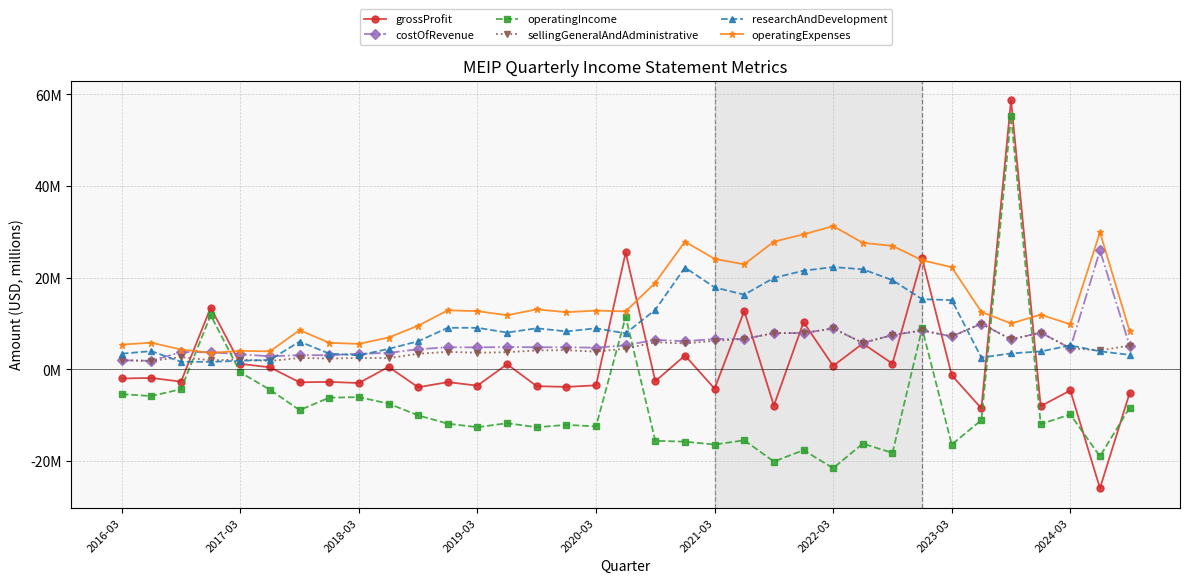

Reading left to right, list all the values displayed in this chart.

grossProfit: -2.0	-1.9	-2.7	13.5	1.2	0.4	-2.8	-2.7	-3.0	0.5	-3.9	-2.8	-3.5	1.1	-3.7	-3.8	-3.5	25.5	-2.6	3.0	-4.2	12.7	-7.9	10.3	0.8	5.6	1.2	24.2	-1.3	-8.5	58.8	-8.0	-4.6	-25.9	-5.2
costOfRevenue: 2.0	1.9	3.8	3.7	3.3	2.8	3.1	3.1	3.4	3.6	4.4	4.8	4.8	4.9	4.8	4.8	4.7	5.3	6.4	6.1	6.6	6.6	7.9	7.9	8.9	5.8	7.5	8.5	7.2	10.0	6.5	8.0	4.6	25.9	5.2
operatingIncome: -5.4	-5.8	-4.3	11.8	-0.7	-4.4	-8.9	-6.2	-6.1	-7.5	-10.0	-11.8	-12.6	-11.7	-12.6	-12.1	-12.4	11.5	-15.6	-15.8	-16.4	-15.5	-20.1	-17.6	-21.6	-16.2	-18.2	8.9	-16.4	-11.1	55.3	-11.9	-9.8	-19.0	-8.4
sellingGeneralAndAdministrative: 2.0	1.8	2.7	2.0	2.2	1.8	2.5	2.4	2.5	2.5	3.4	3.8	3.6	3.7	4.1	4.2	3.9	4.5	5.9	5.7	6.2	6.6	7.9	7.9	8.9	5.8	7.5	8.5	7.2	10.0	6.5	8.0	4.6	4.1	5.2
researchAndDevelopment: 3.4	4.0	1.6	1.6	1.9	2.1	6.1	3.4	3.1	4.5	6.1	9.1	9.1	8.0	9.0	8.3	9.0	7.9	13.0	22.2	17.9	16.3	20.0	21.5	22.3	21.8	19.5	15.3	15.1	2.6	3.5	3.9	5.2	3.9	3.2
operatingExpenses: 5.4	5.8	4.3	3.6	4.0	3.9	8.6	5.8	5.6	6.9	9.5	12.9	12.7	11.8	13.1	12.5	12.8	12.6	18.9	27.9	24.1	22.9	27.9	29.5	31.3	27.6	26.9	23.8	22.3	12.5	10.0	11.9	9.8	29.9	8.4